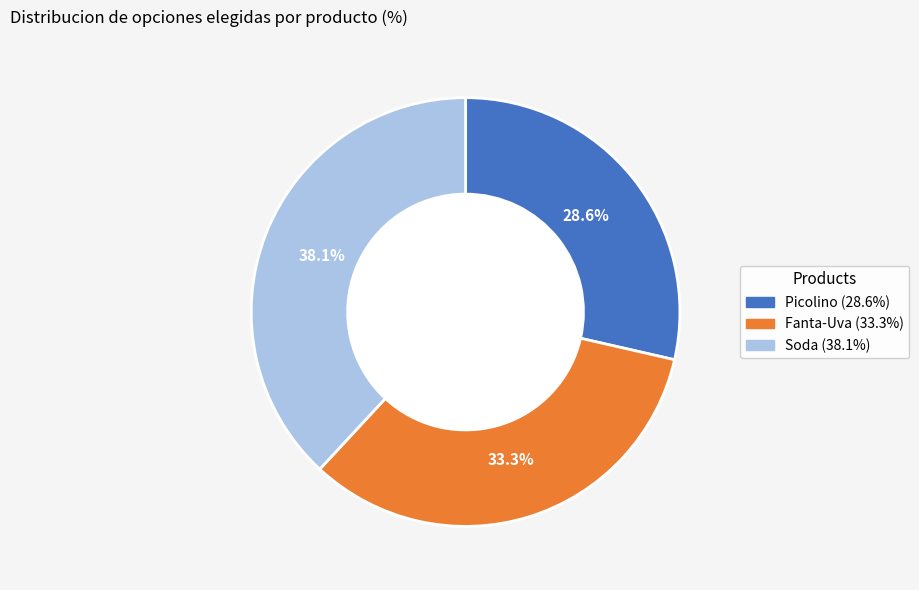

To the nearest percent, what is the difference between the Fanta-Uva and Soda slice percentages?

5%